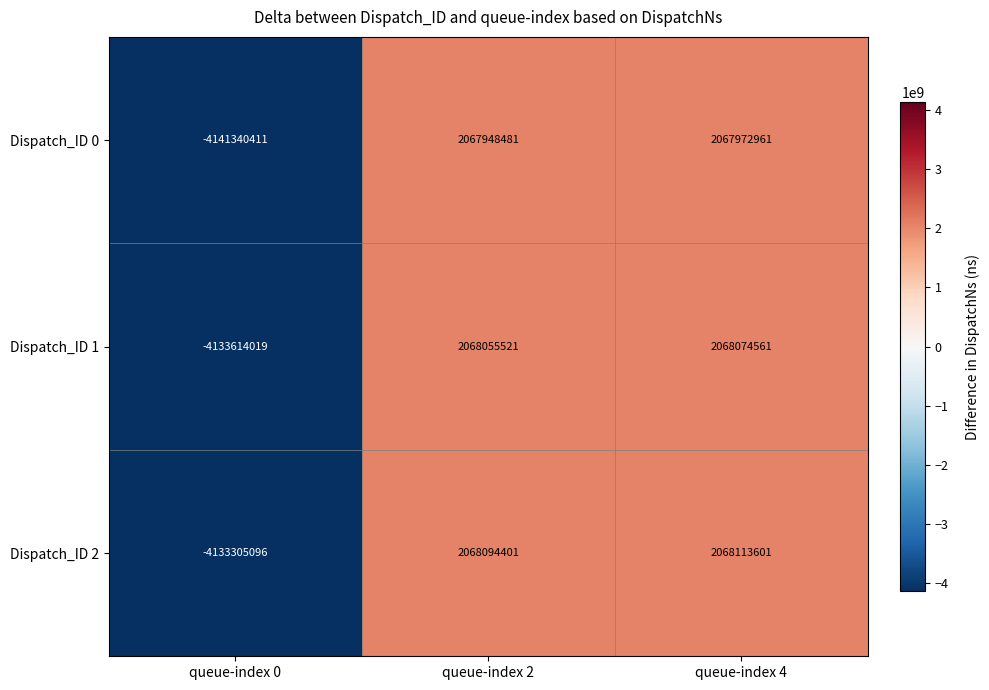

Reading right to left, what are all the values shown in this chart?

Dispatch_ID 0: 2067972961	2067948481	-4141340411
Dispatch_ID 1: 2068074561	2068055521	-4133614019
Dispatch_ID 2: 2068113601	2068094401	-4133305096